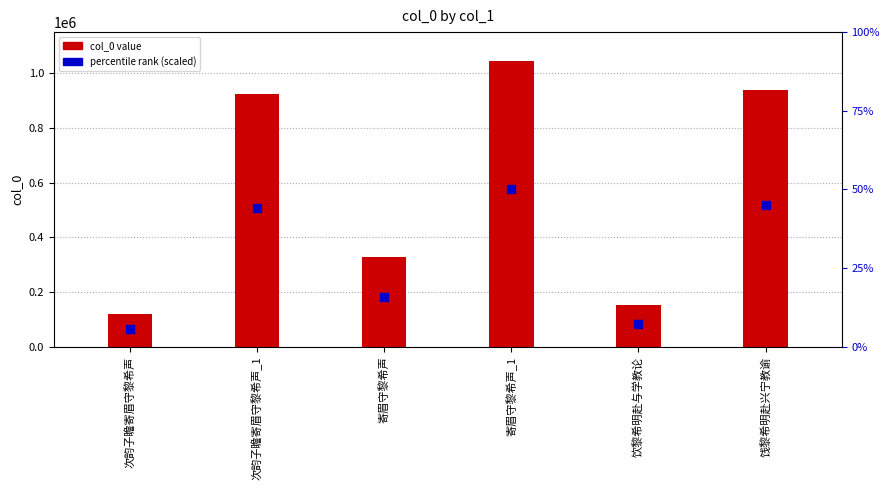

Which series has the widest spread of Y values?

col_0 value